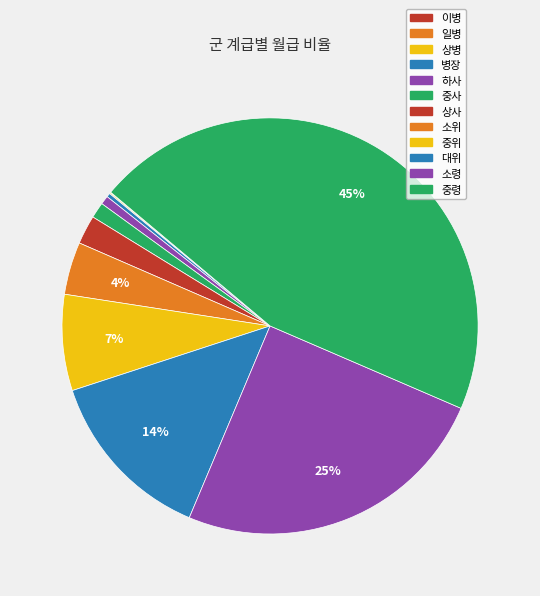

What portion of the pie excludes 상병?

99.9%